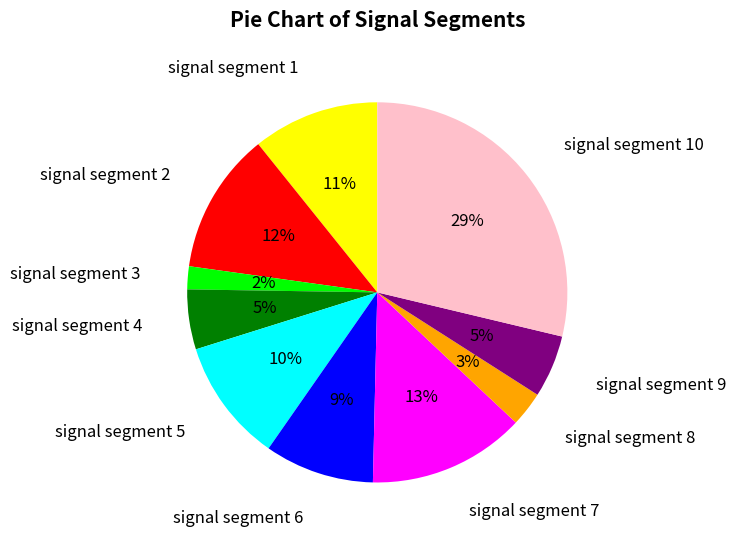

Which slice is the largest?

signal segment 10